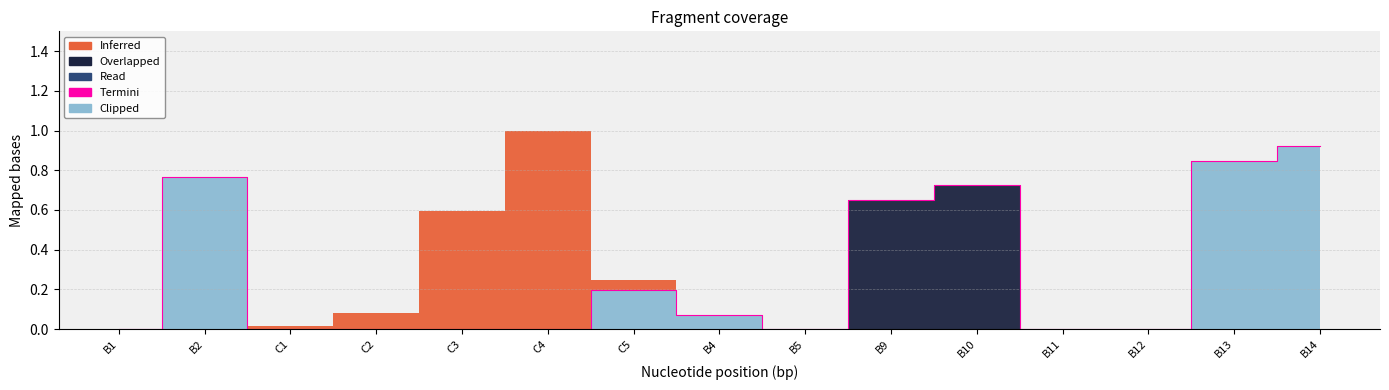

True or false: Inferred has a value of 0.3 at C3.

False